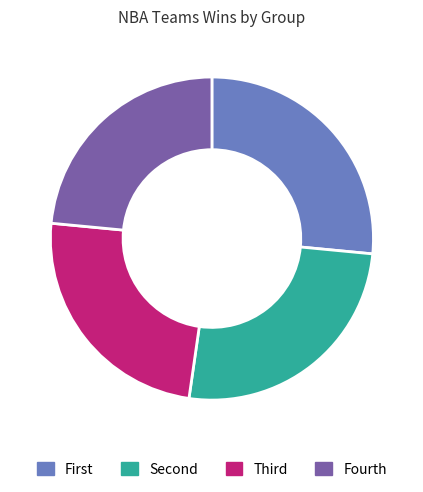

What is the largest slice in the pie chart?

First